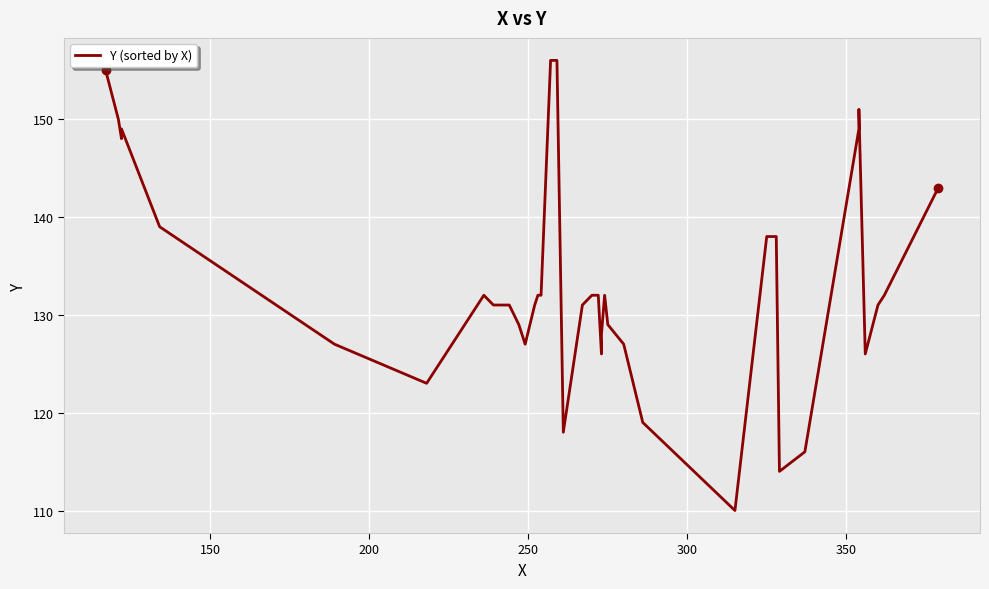

How many points are higher than both their immediate neighbors (excluding endpoints)?

4